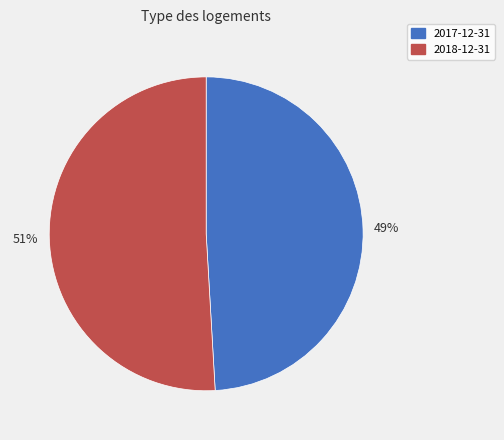

The 2017-12-31 slice represents 49% of the pie. True or false?

True